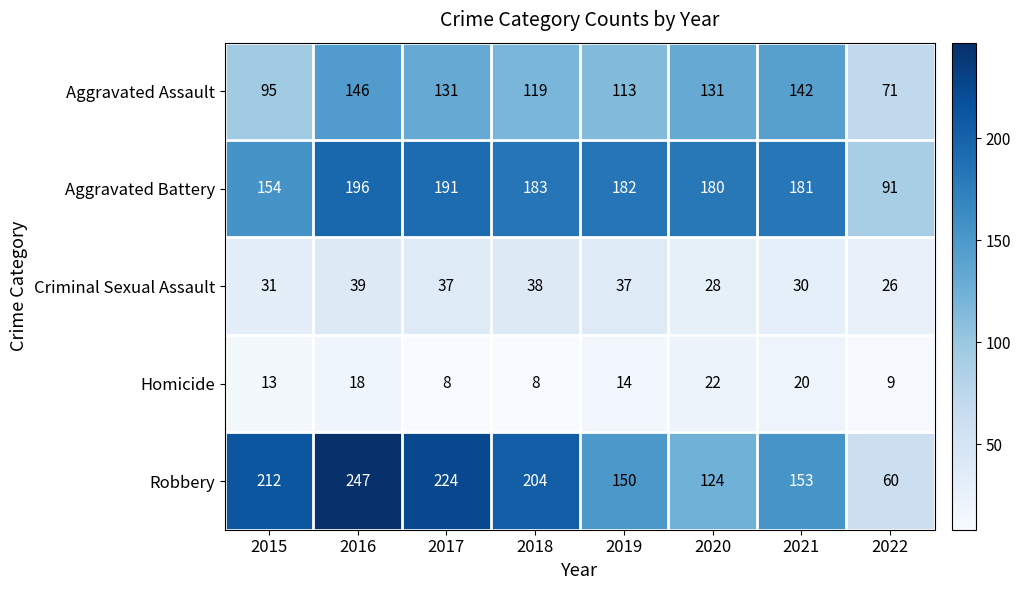

Where is Criminal Sexual Assault nearest to the value 32?

2015